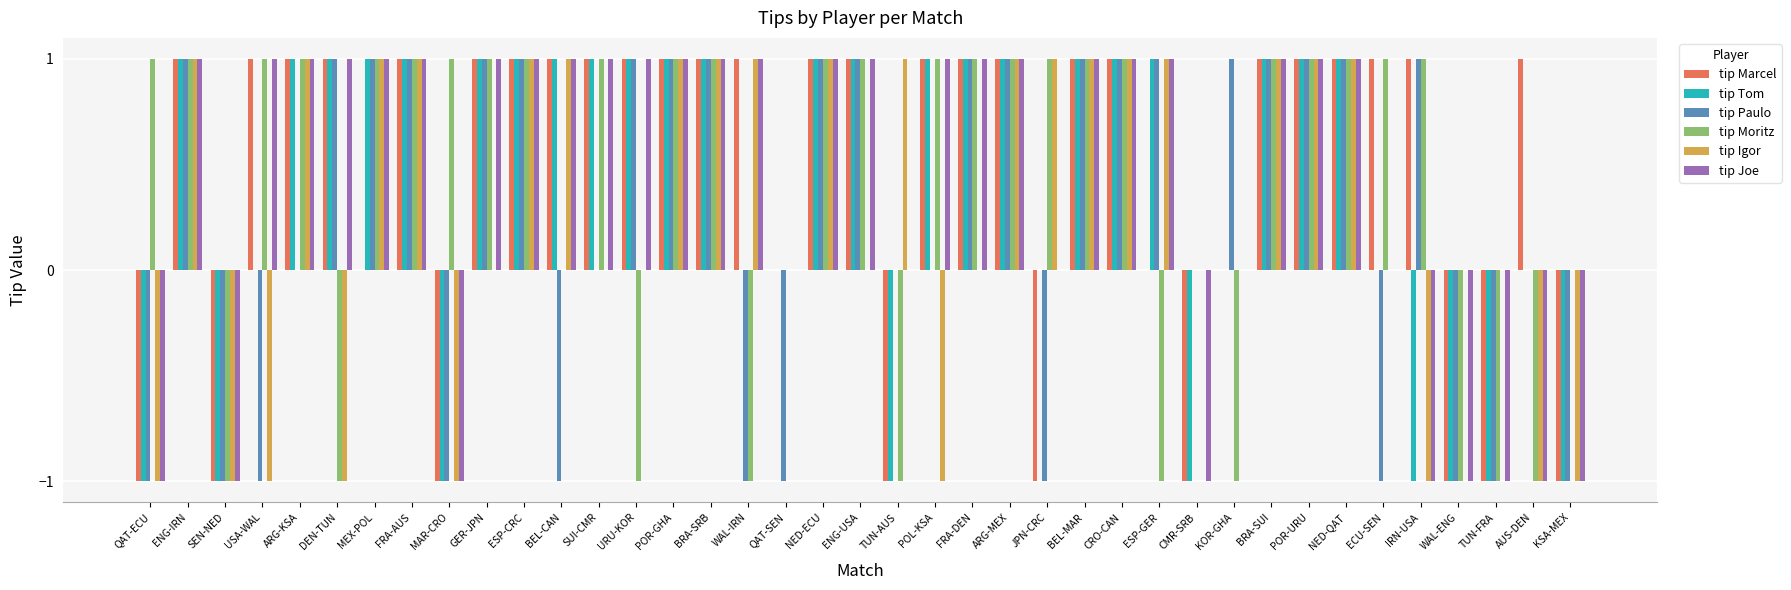

Is the value of tip Moritz at SEN-NED greater than the value of tip Paulo at ARG-KSA?

No